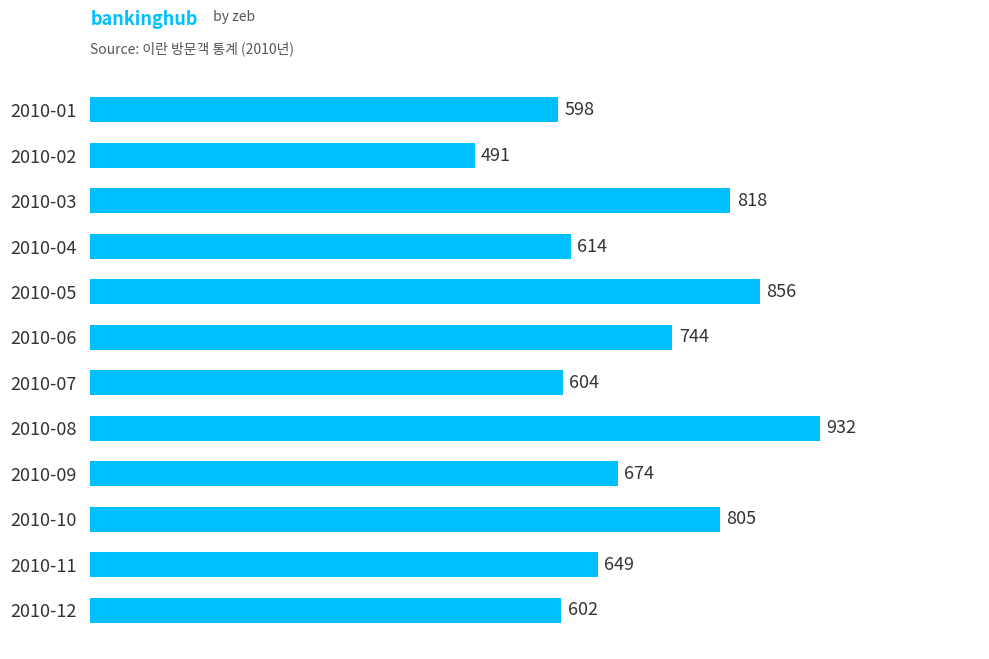

How many bars are there in total?

12